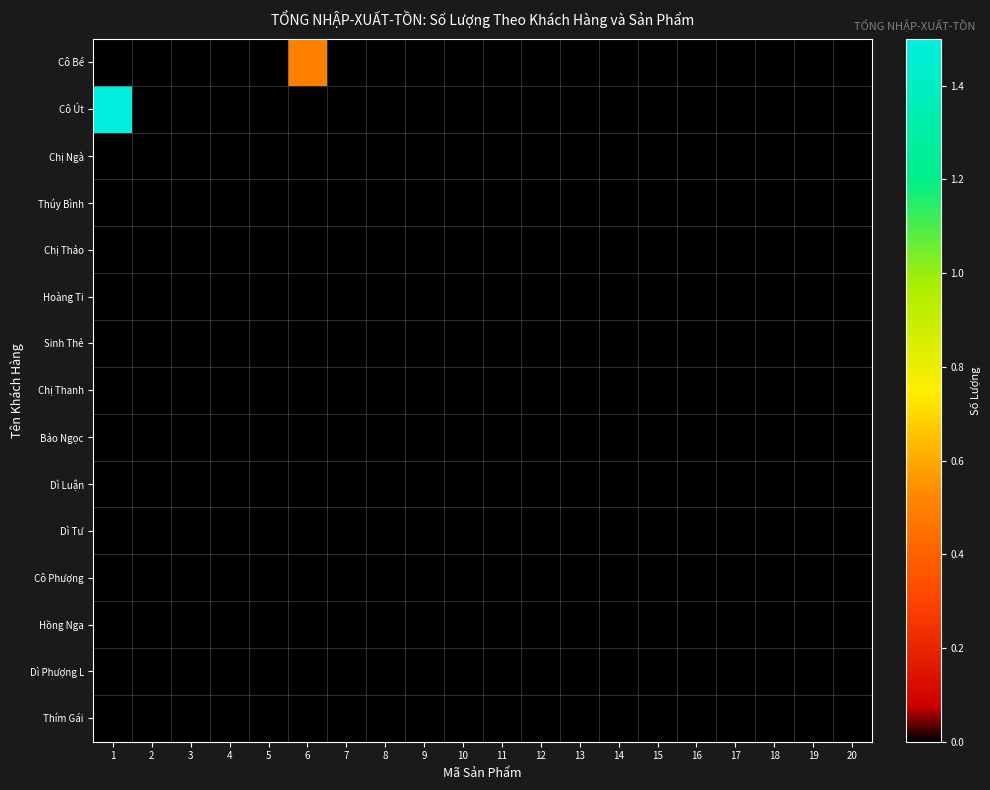

Count the number of categories in the chart.

20